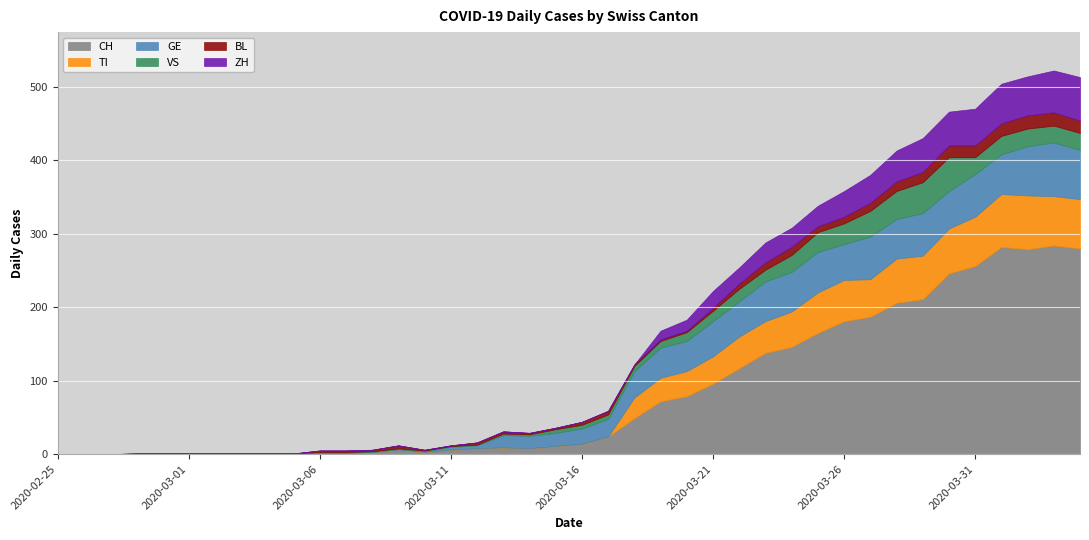

Is it true that GE equals 28 at 2020-03-25?

False